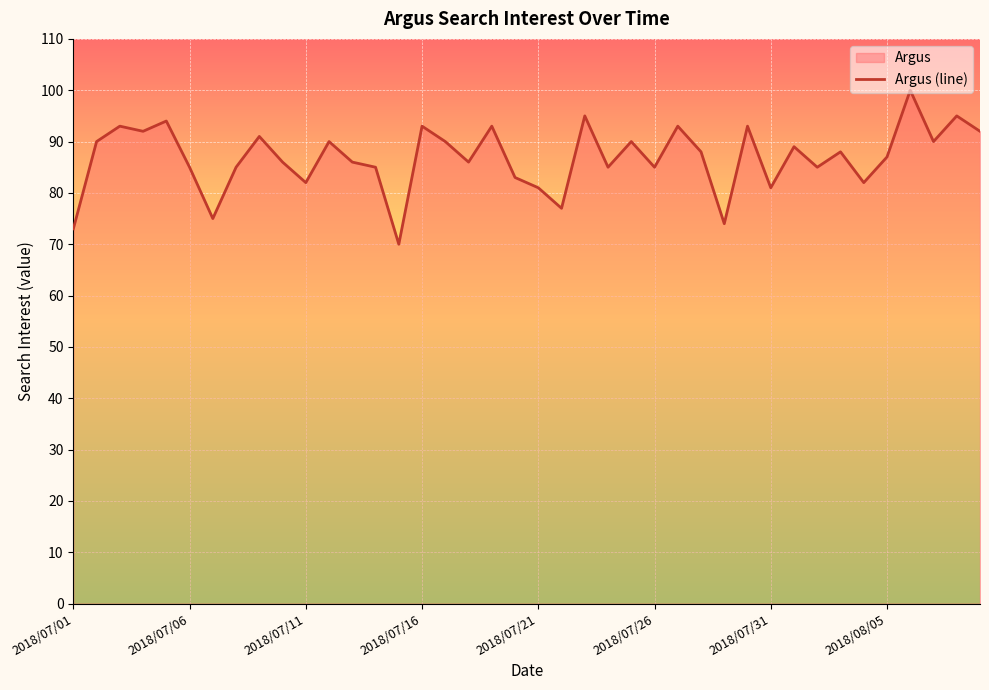

True or false: the data shows 40 at 2018/07/31.

False